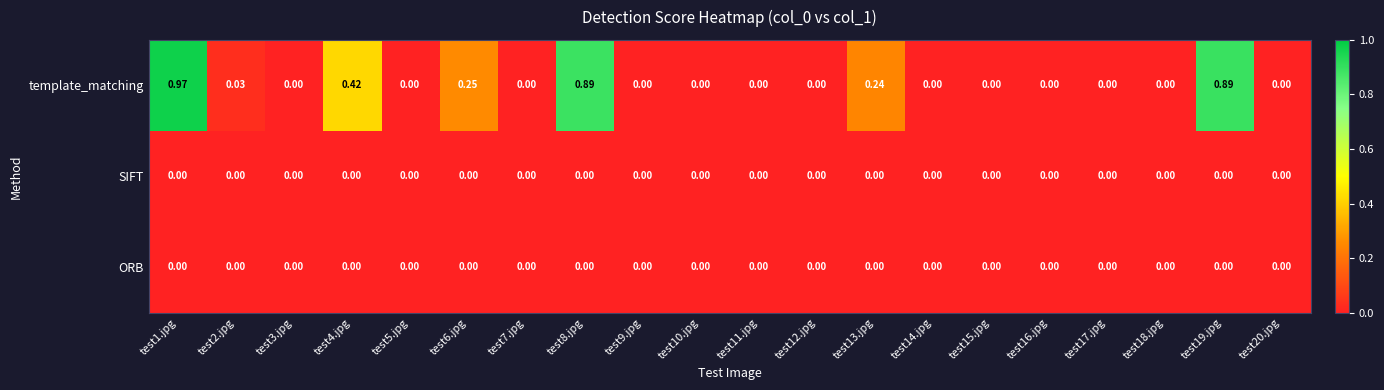

Between test15.jpg and test19.jpg, which series saw the biggest shift?

template_matching